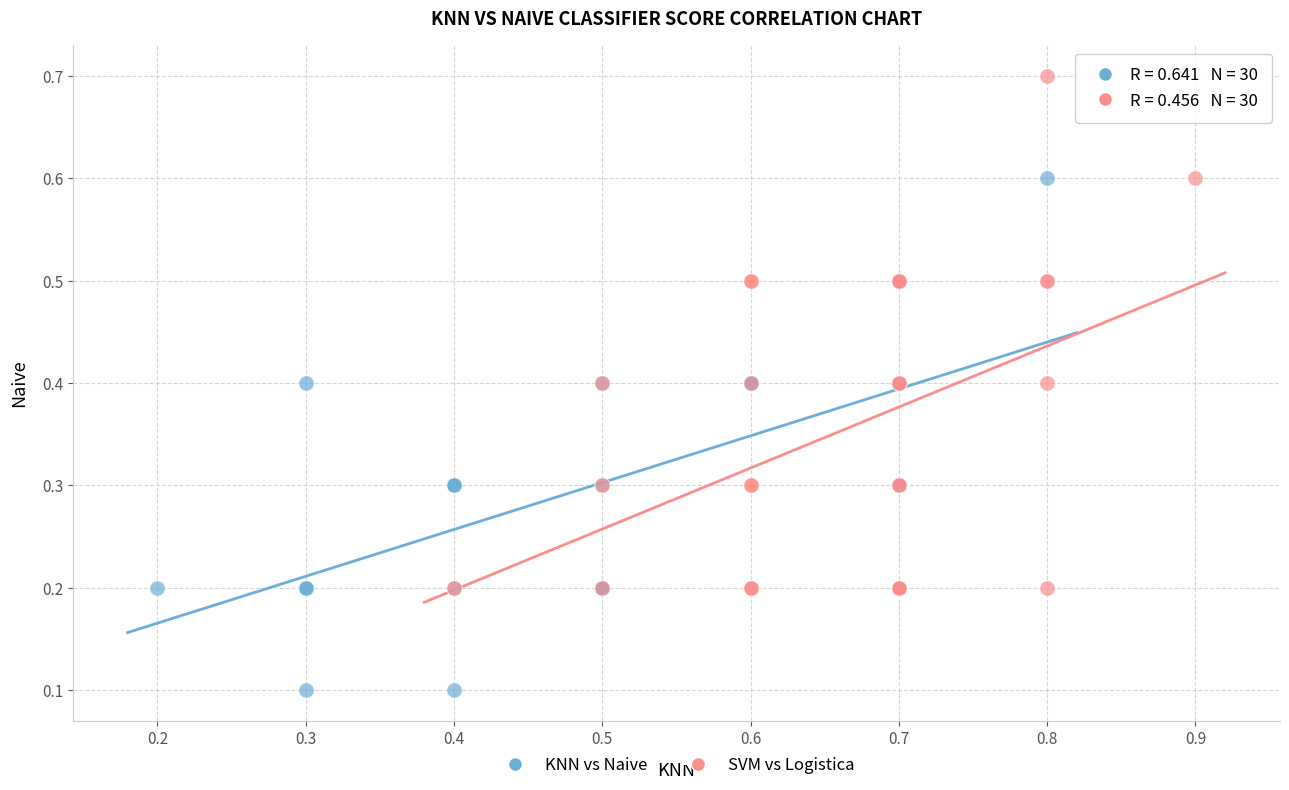

Which series reaches the minimum Y coordinate?

KNN vs Naive